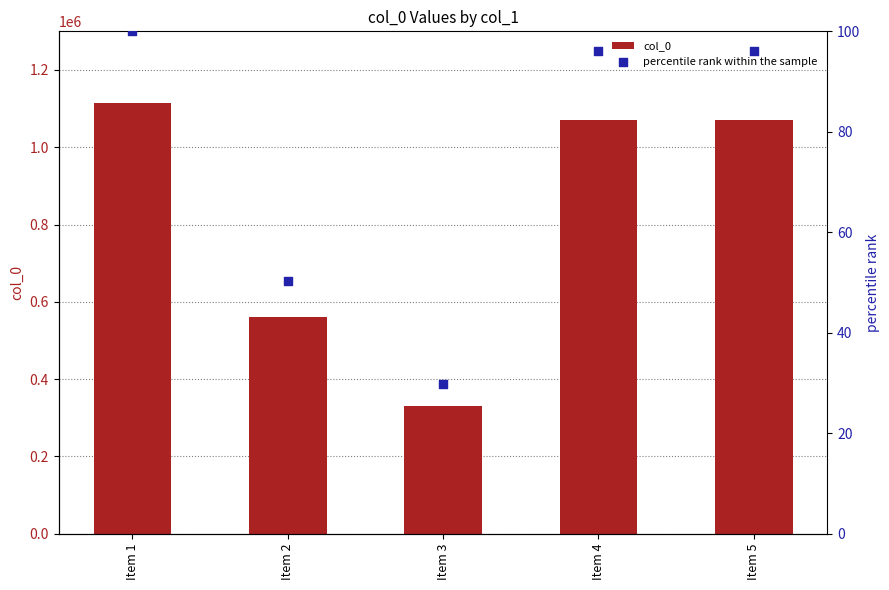

Which series has the largest Y range (max minus min)?

col_0